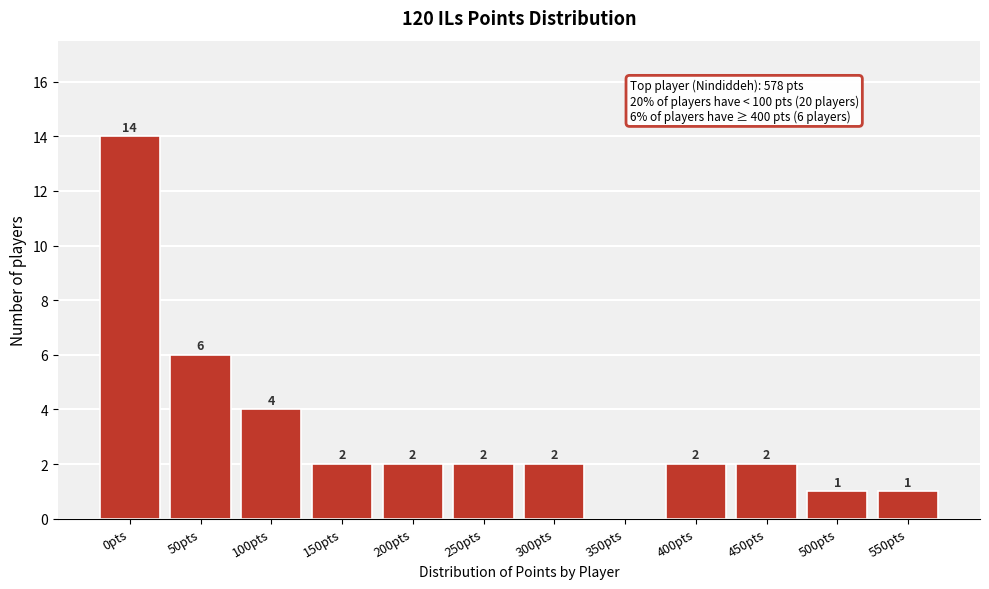

Reading left to right, extract all data points from this chart.

0pts=14	50pts=6	100pts=4	150pts=2	200pts=2	250pts=2	300pts=2	350pts=0	400pts=2	450pts=2	500pts=1	550pts=1